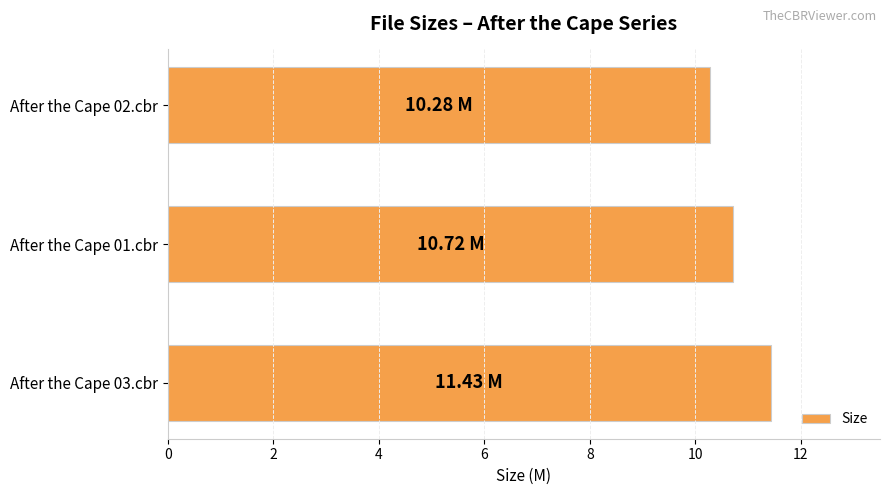

List the labels in order of value, smallest first.

After the Cape 02.cbr, After the Cape 01.cbr, After the Cape 03.cbr